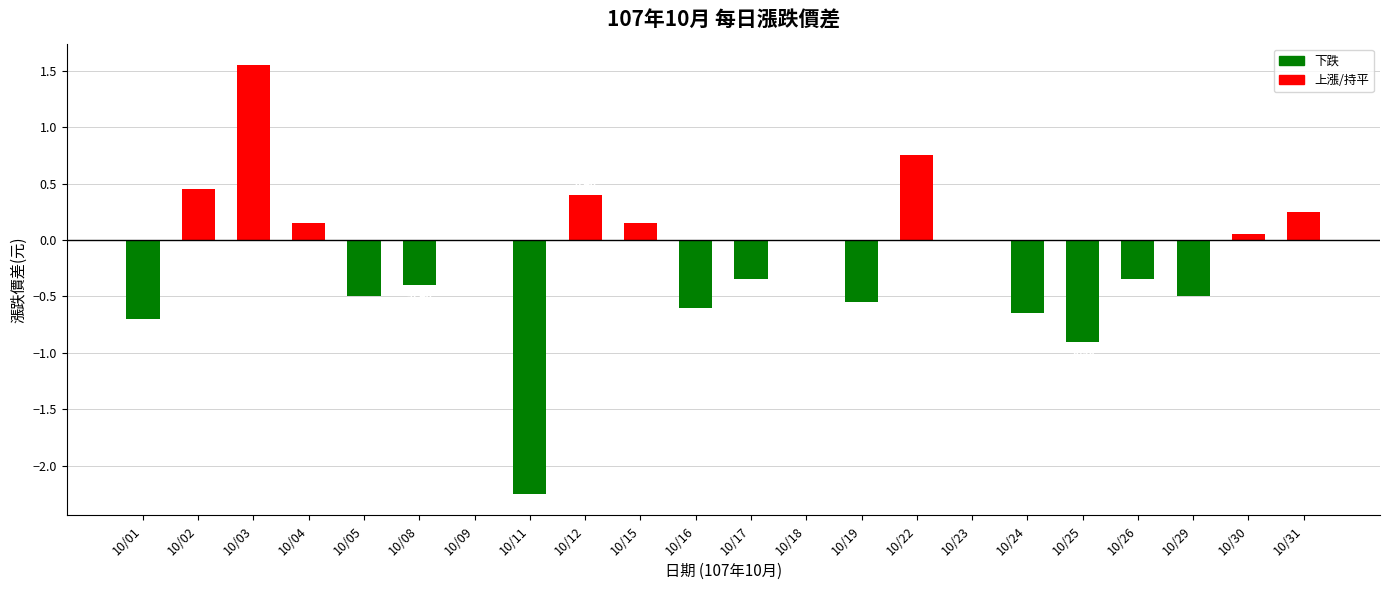

What is the change in value from 10/16 to 10/23?

+0.6